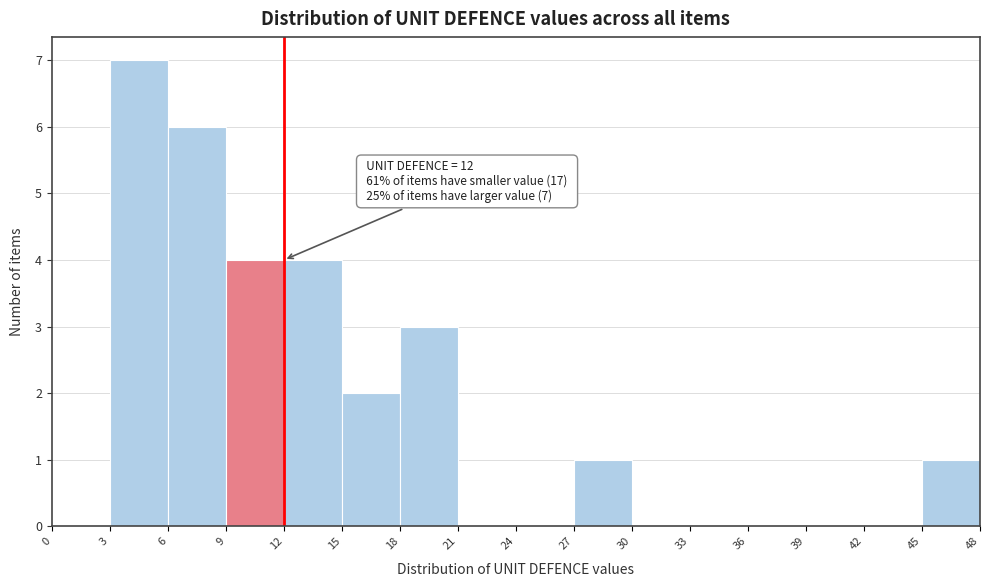

Which range on the x-axis has the tallest bar?

3 to 6